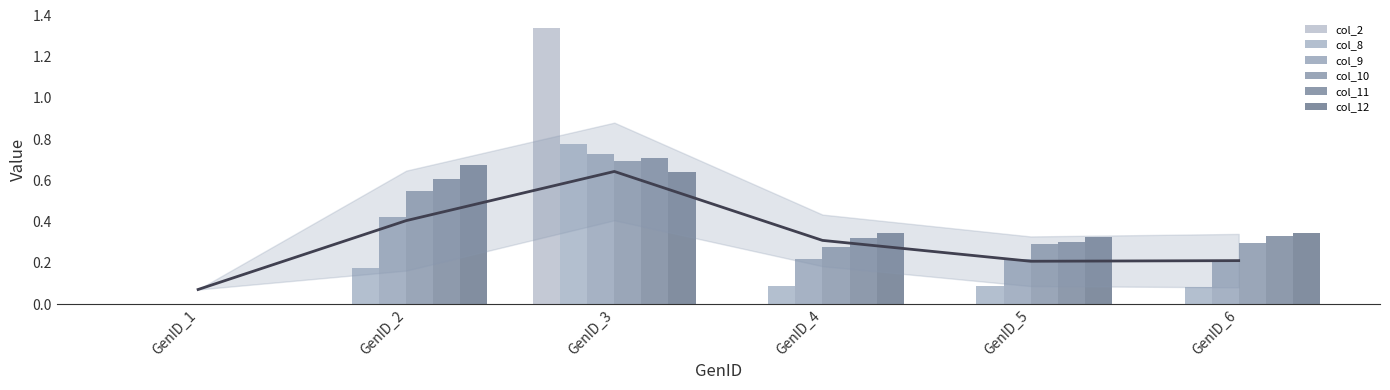

Rank the categories by col_8 value from highest to lowest.

GenID_3, GenID_2, GenID_4, GenID_5, GenID_6, GenID_1